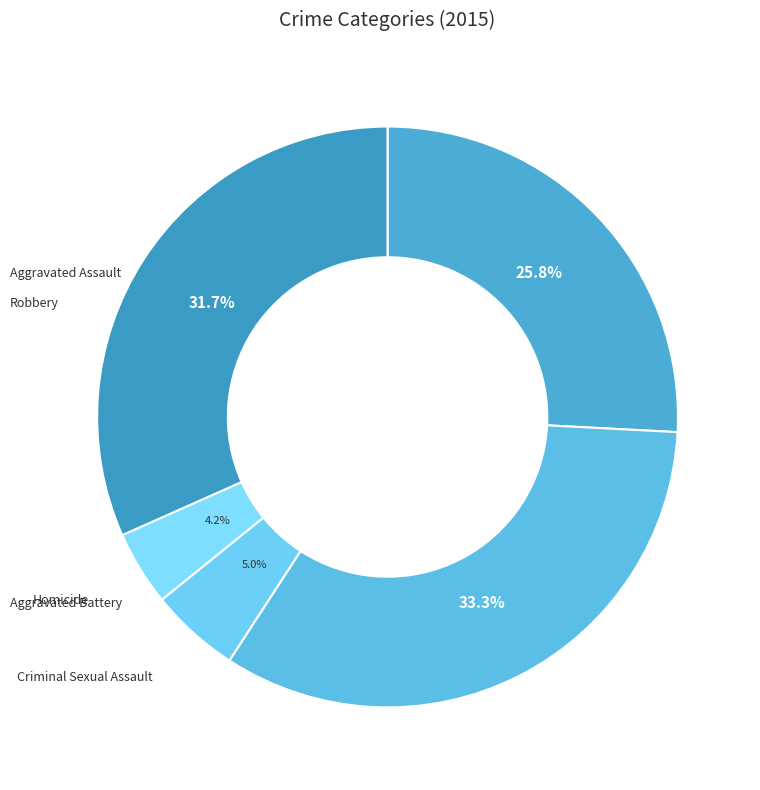

How many segments does this pie chart have?

5